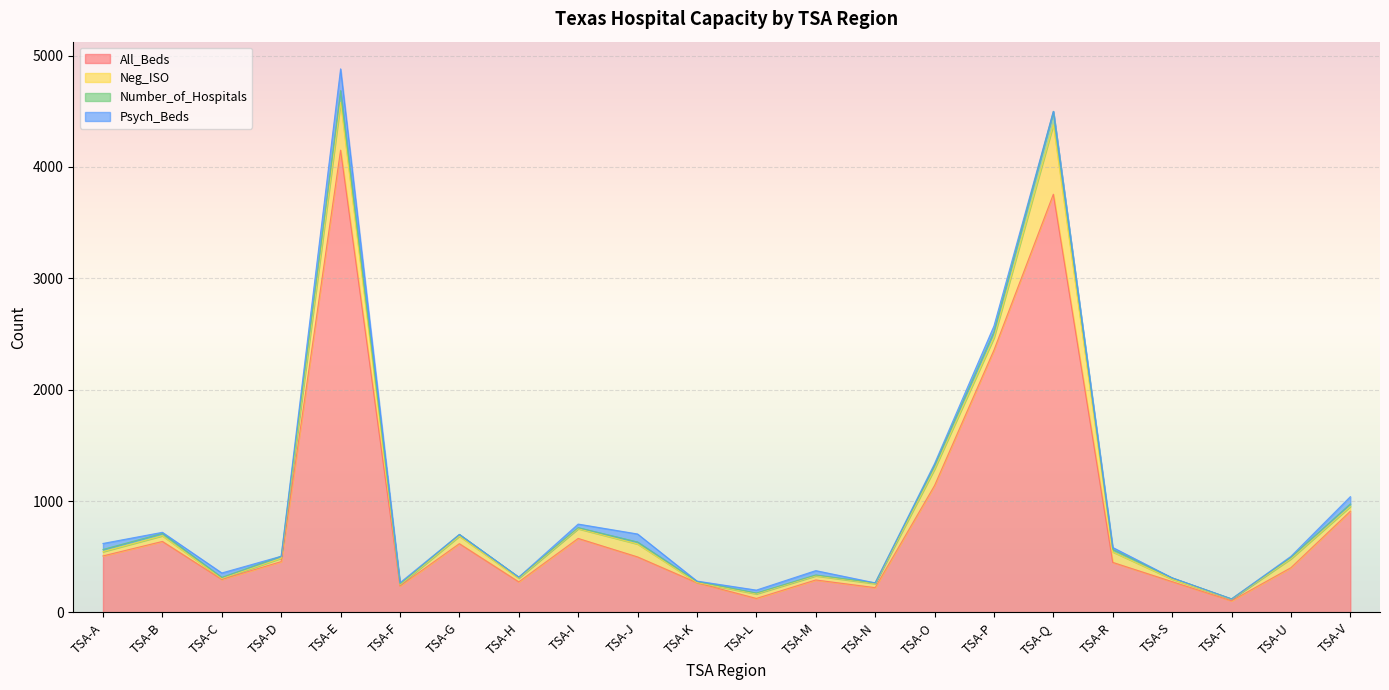

What is the lowest value of the All_Beds series?

104